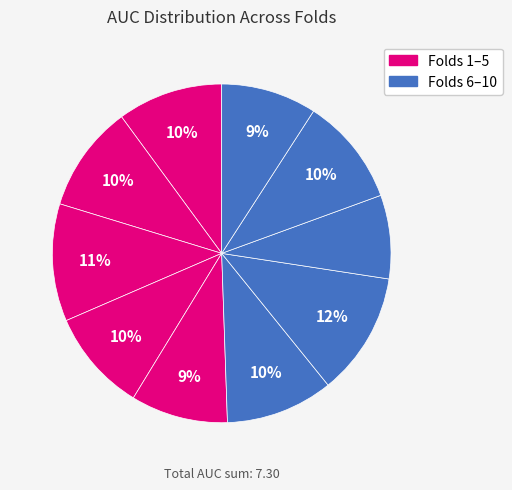

Count the number of slices in the pie.

10